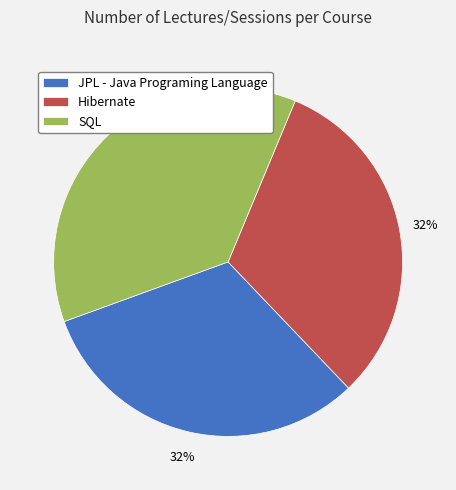

Do Hibernate and SQL together represent more than half of the pie?

Yes